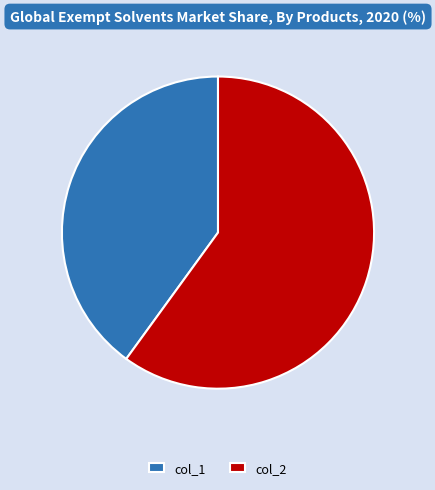

Which slice is the largest?

col_2